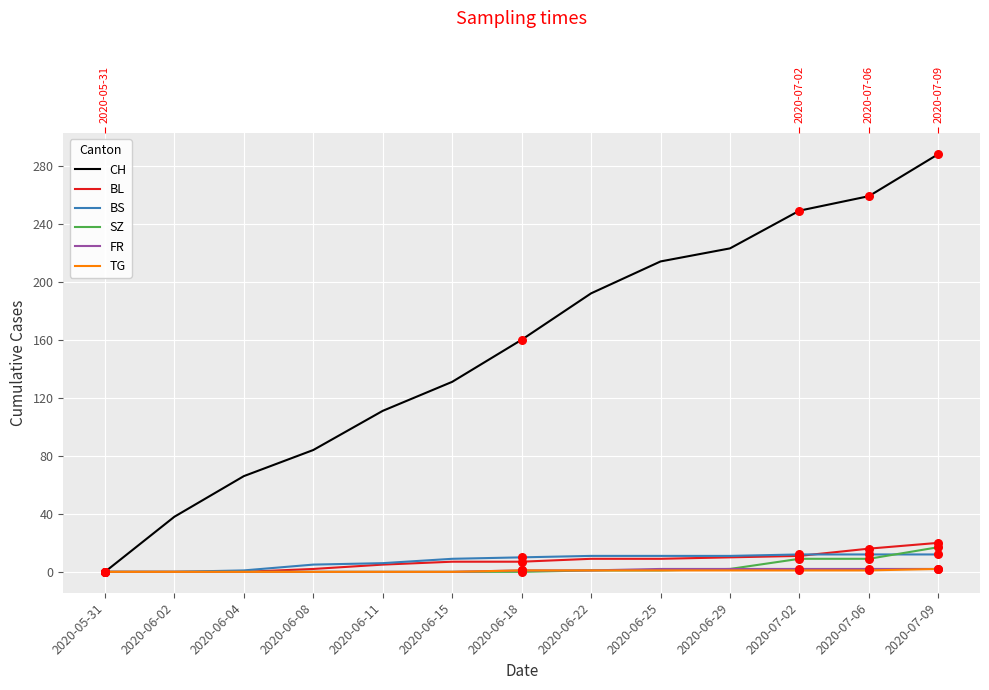

At how many categories does at least one series exceed 176?

6